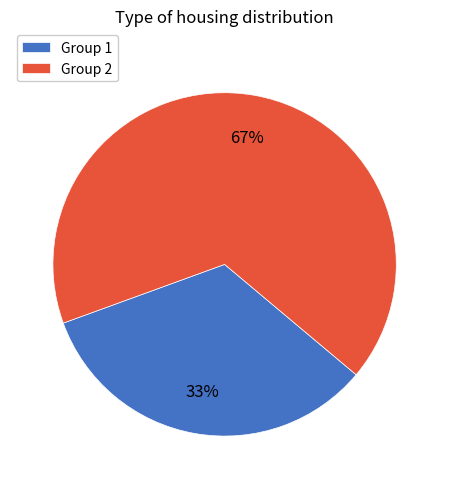

Which category accounts for the majority?

Group 2